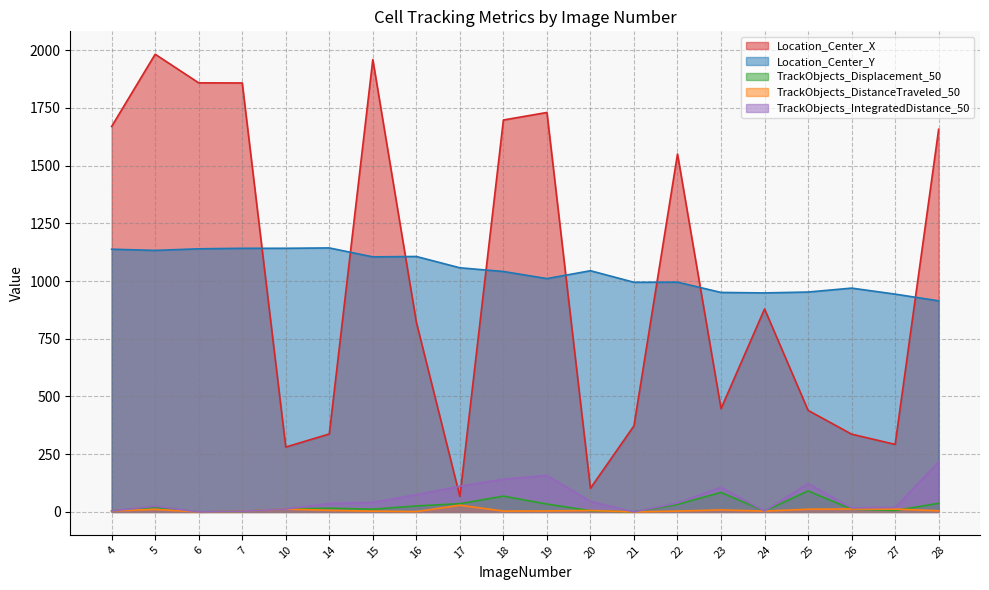

True or false: Location_Center_Y and TrackObjects_DistanceTraveled_50 intersect in this chart.

False